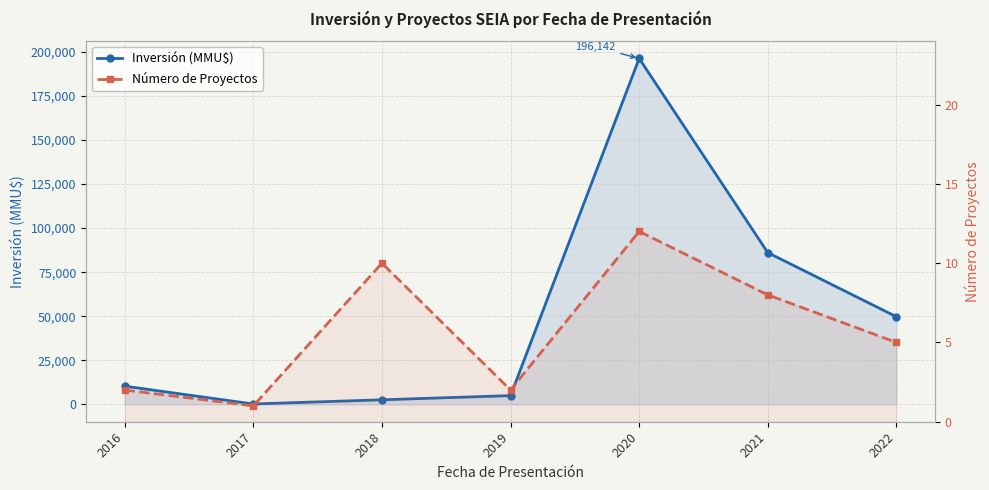

What is the spread (max minus min) of values at 2016?

10348.0